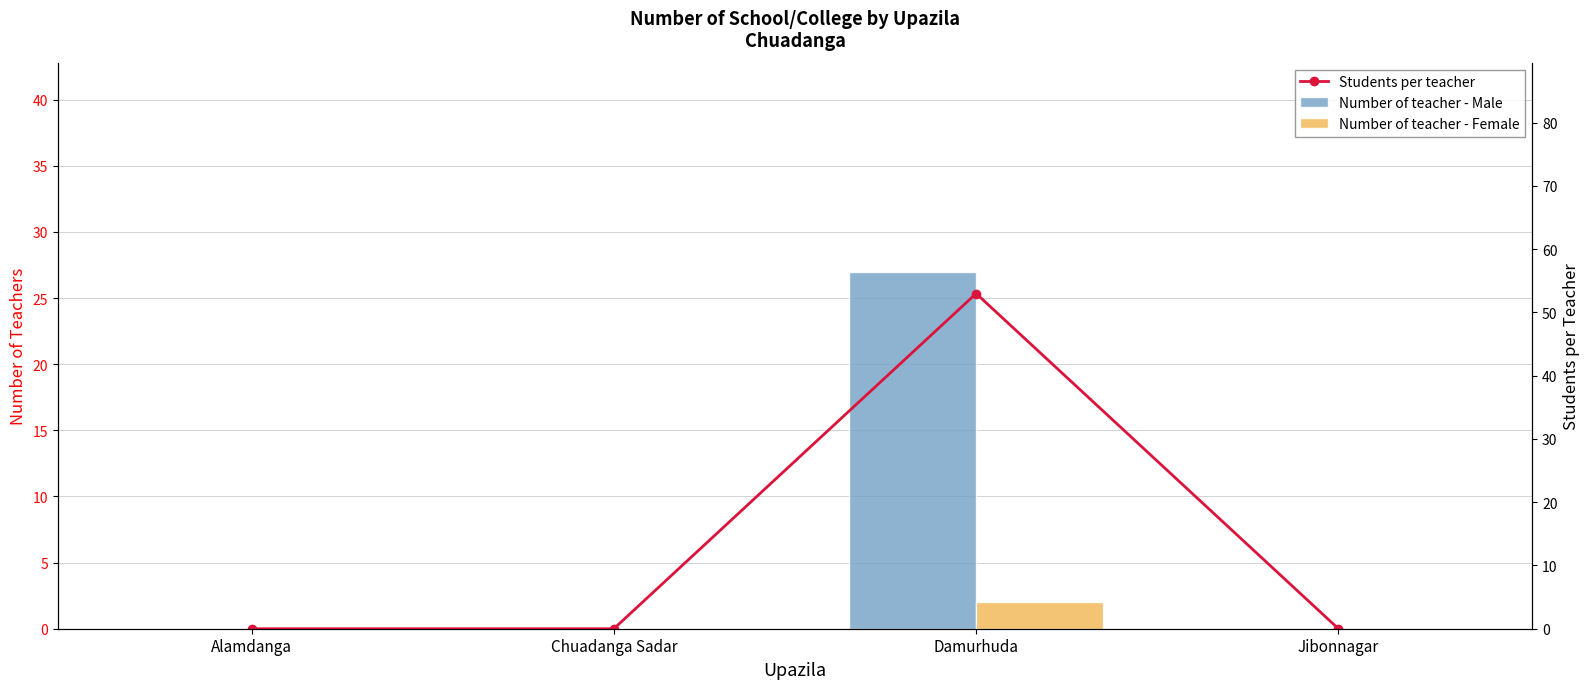

What position from the left is Damurhuda?

3